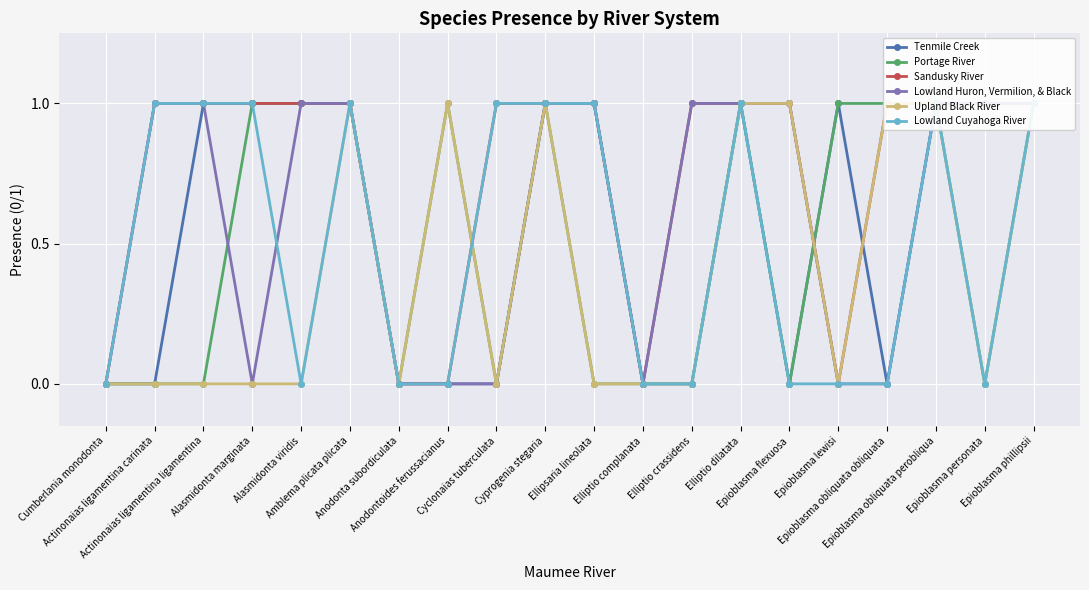

Between which two adjacent categories do Portage River and Upland Black River first intersect?

Epioblasma flexuosa and Epioblasma lewisi